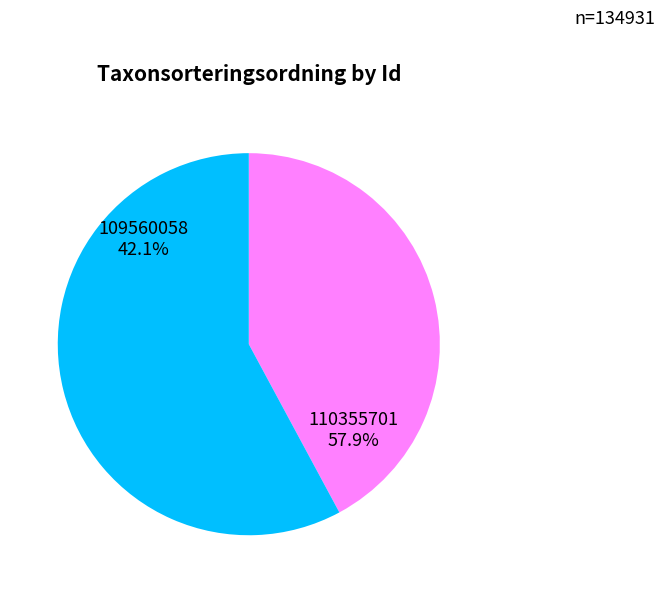

Is 109560058 the majority of the pie?

No